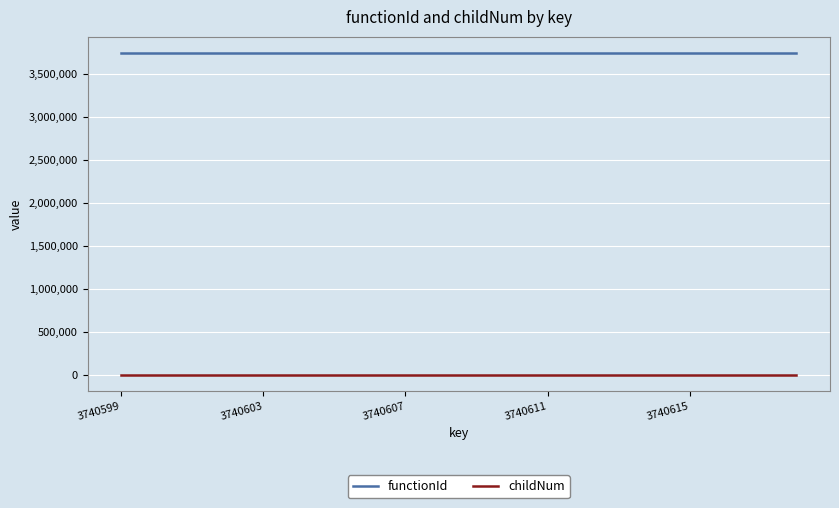

Which series has the largest total across all categories?

functionId